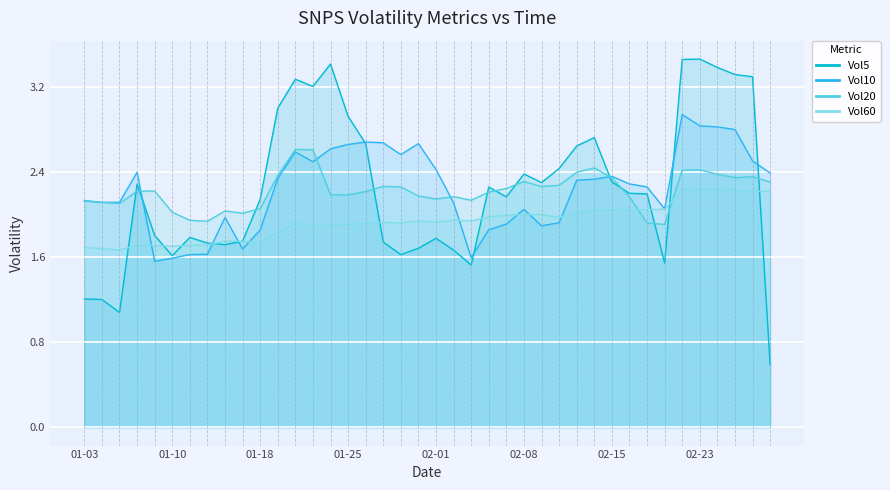

At how many categories does at least one series exceed 2?

38